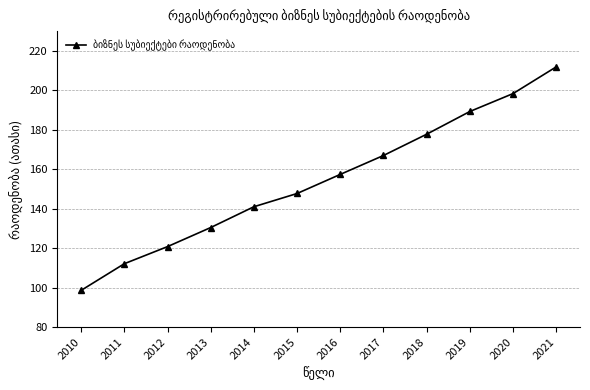

The value at 2014 is 34.2. True or false?

False